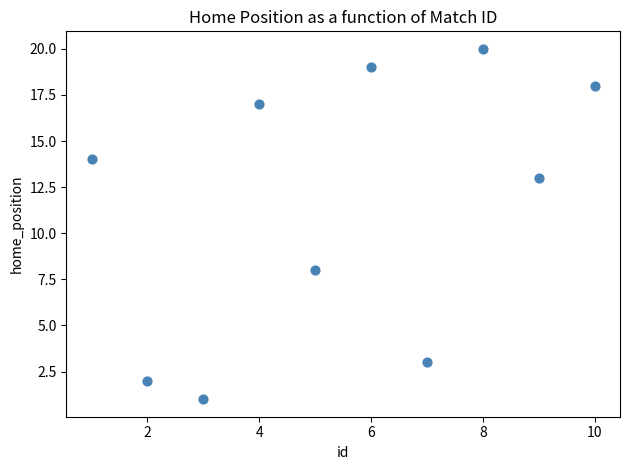

What Y value in the scatter plot is closest to 10?

8